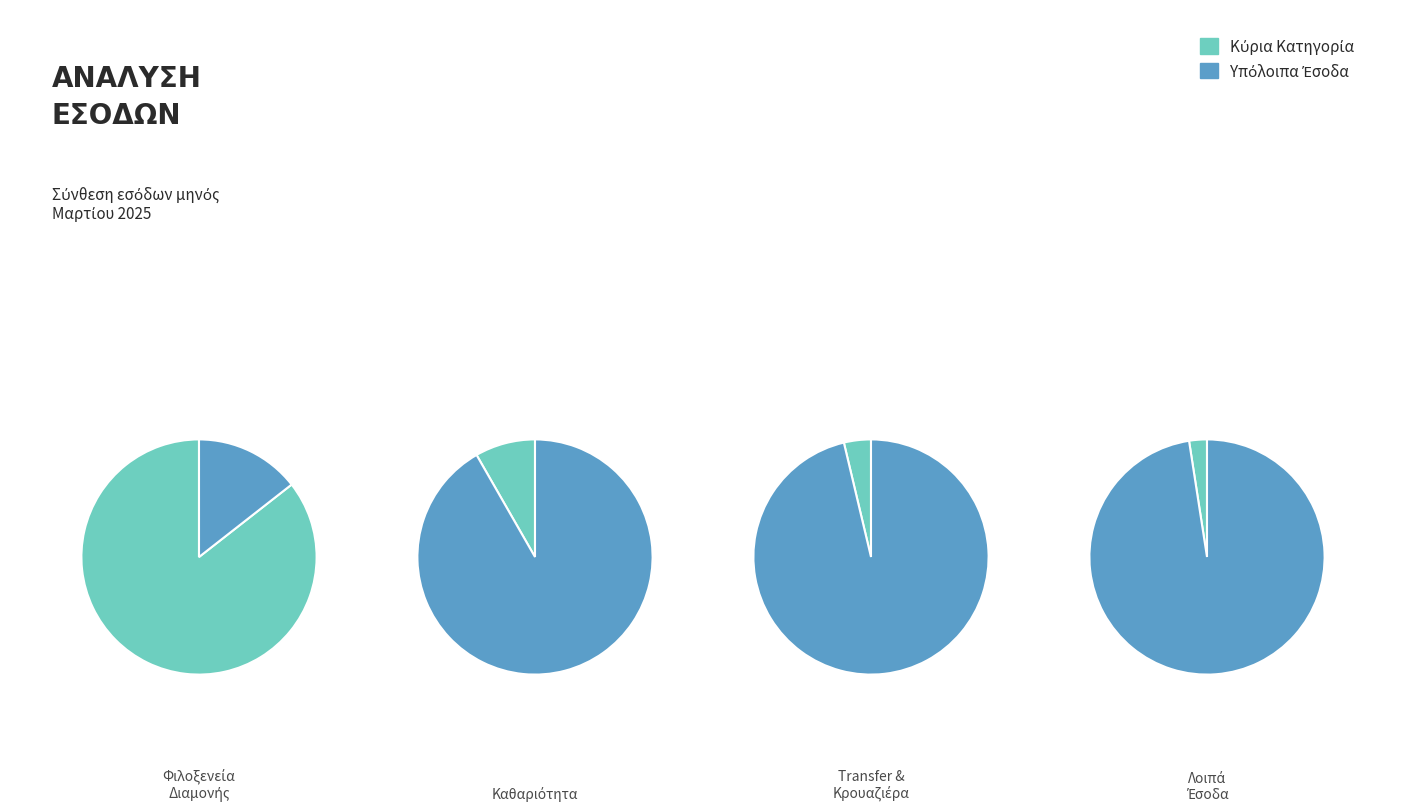

To the nearest percent, what percentage of the pie is 4?

1%